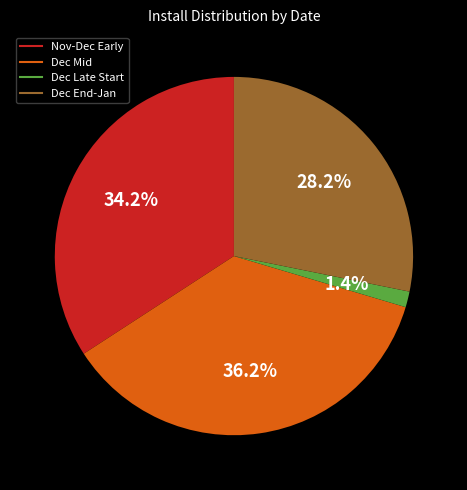

Is there a majority slice in this chart?

No